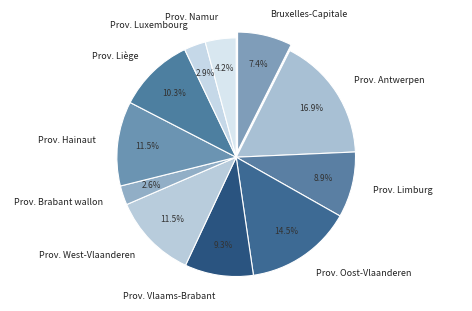

Does any single category account for the majority?

No